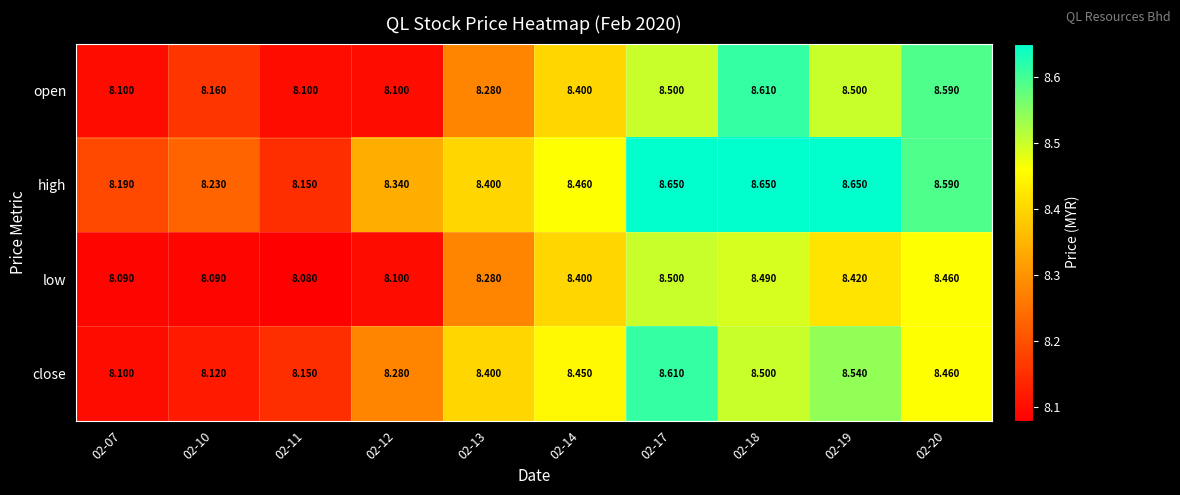

Rank the series at 02-18 from highest to lowest value.

high, open, close, low